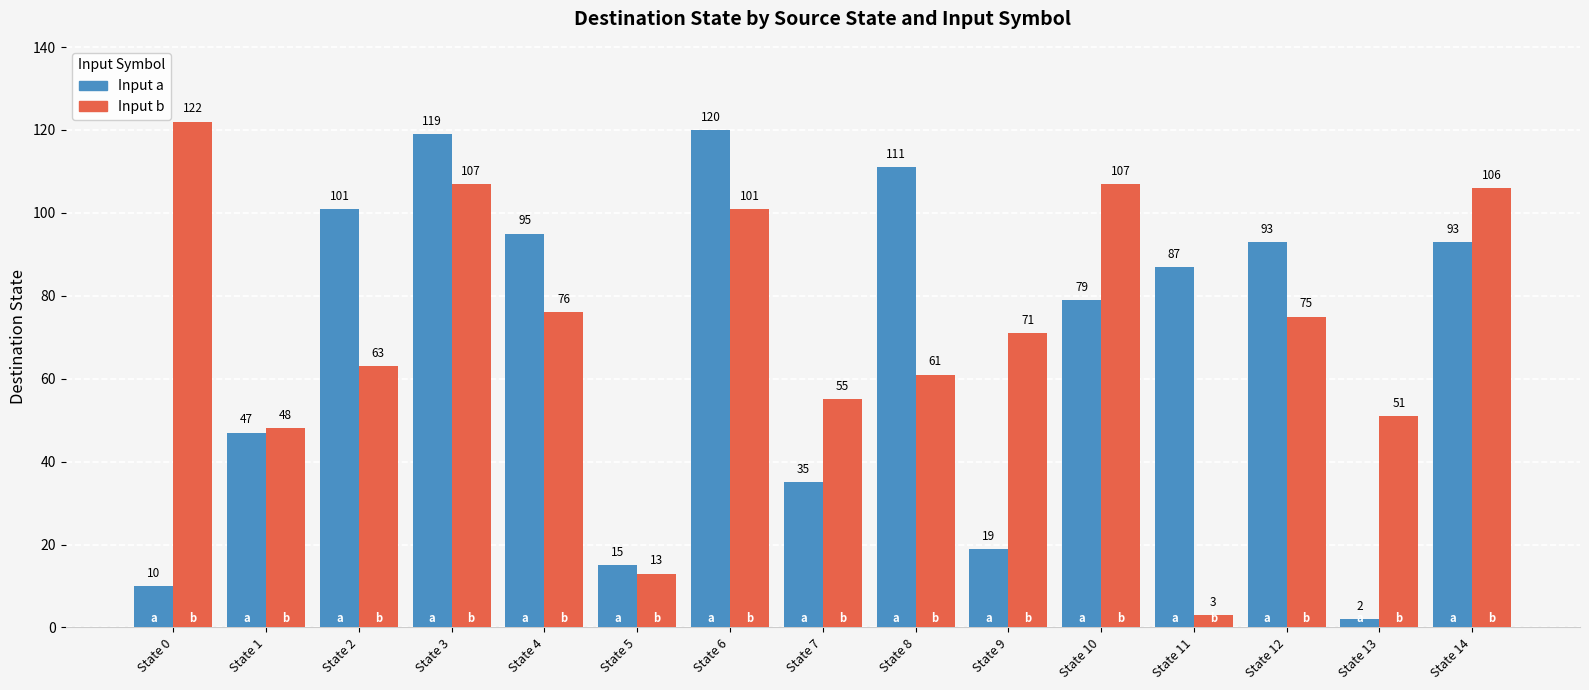

How many bars are there in each group?

2